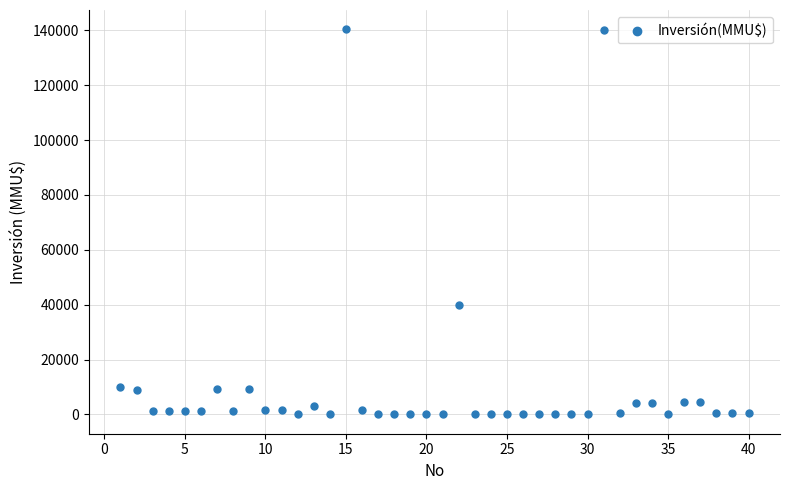

What is the range of X values (max minus min)?

39